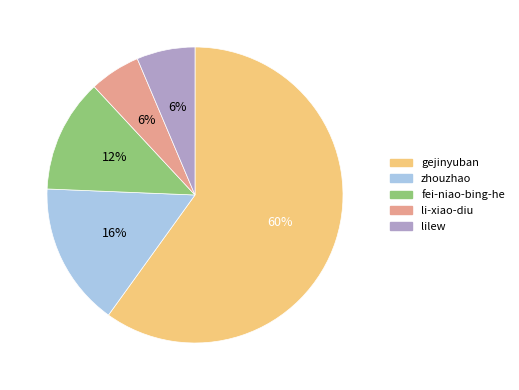

To the nearest percent, what percentage of the pie is li-xiao-diu?

6%